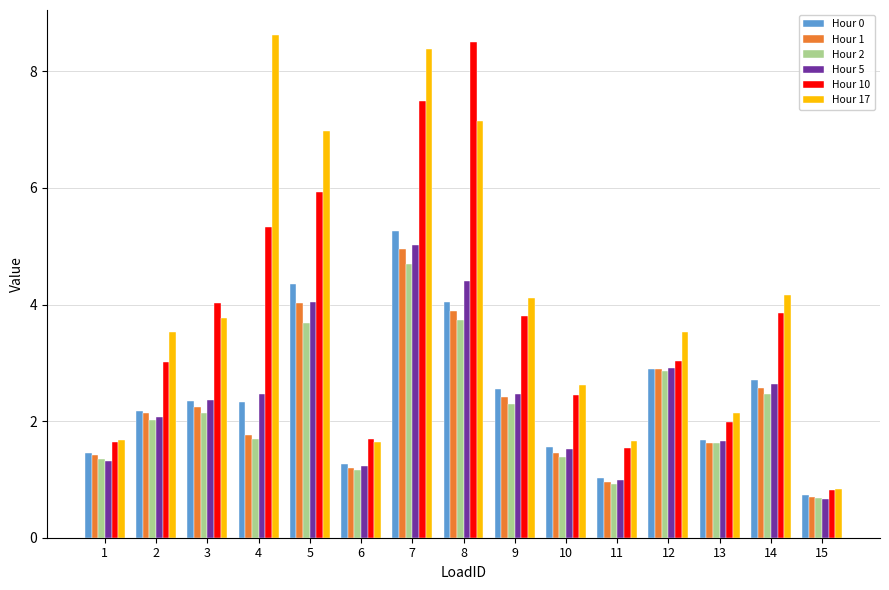

Where is Hour 1 nearest to the value 2?

2